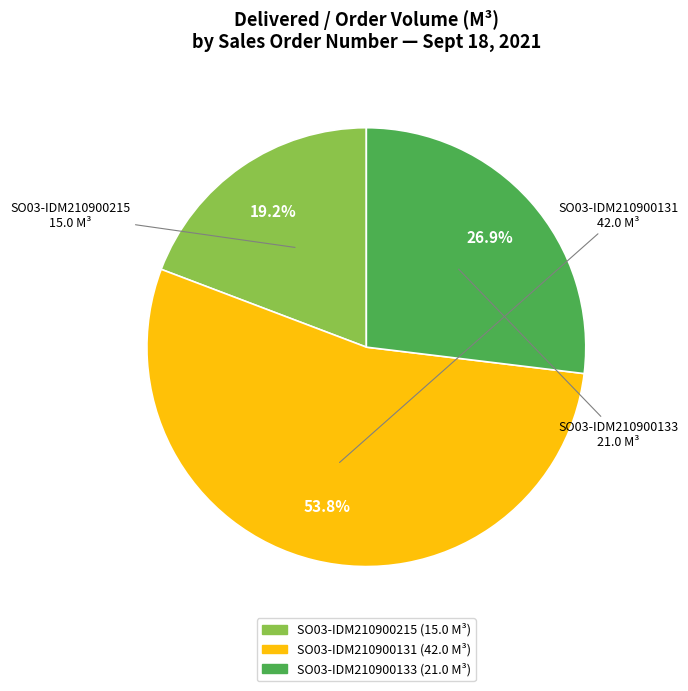

True or false: SO03-IDM210900133 accounts for 35% of the total.

False